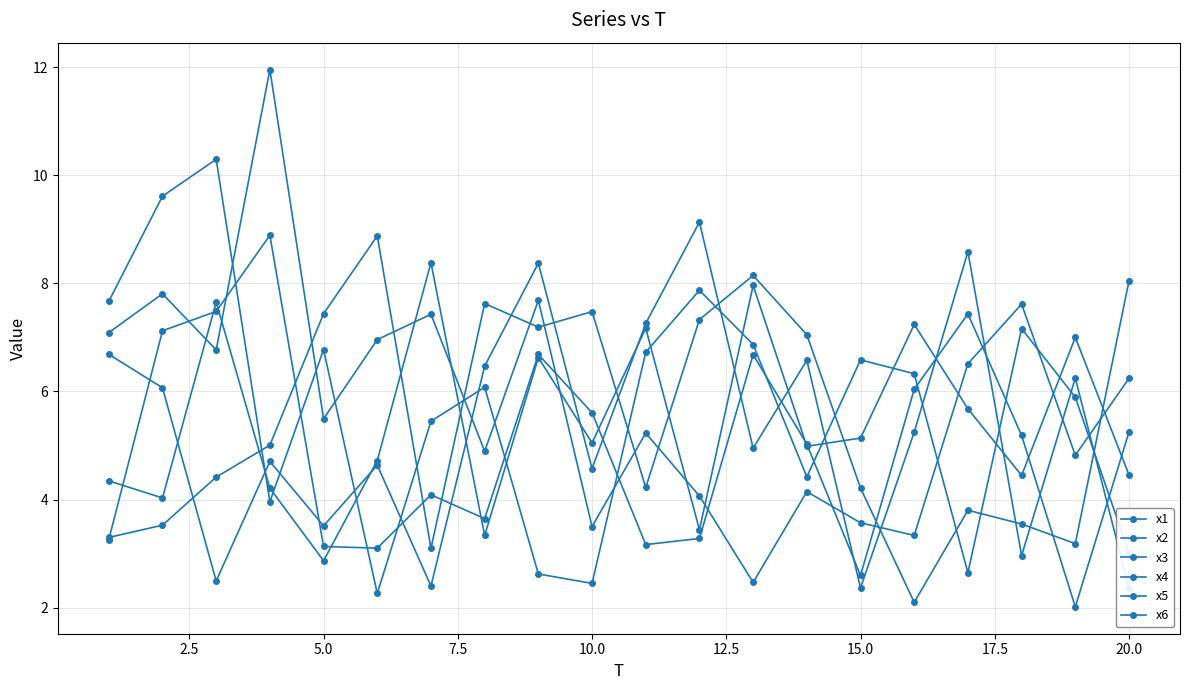

What is the average value of the x3 series?

5.3